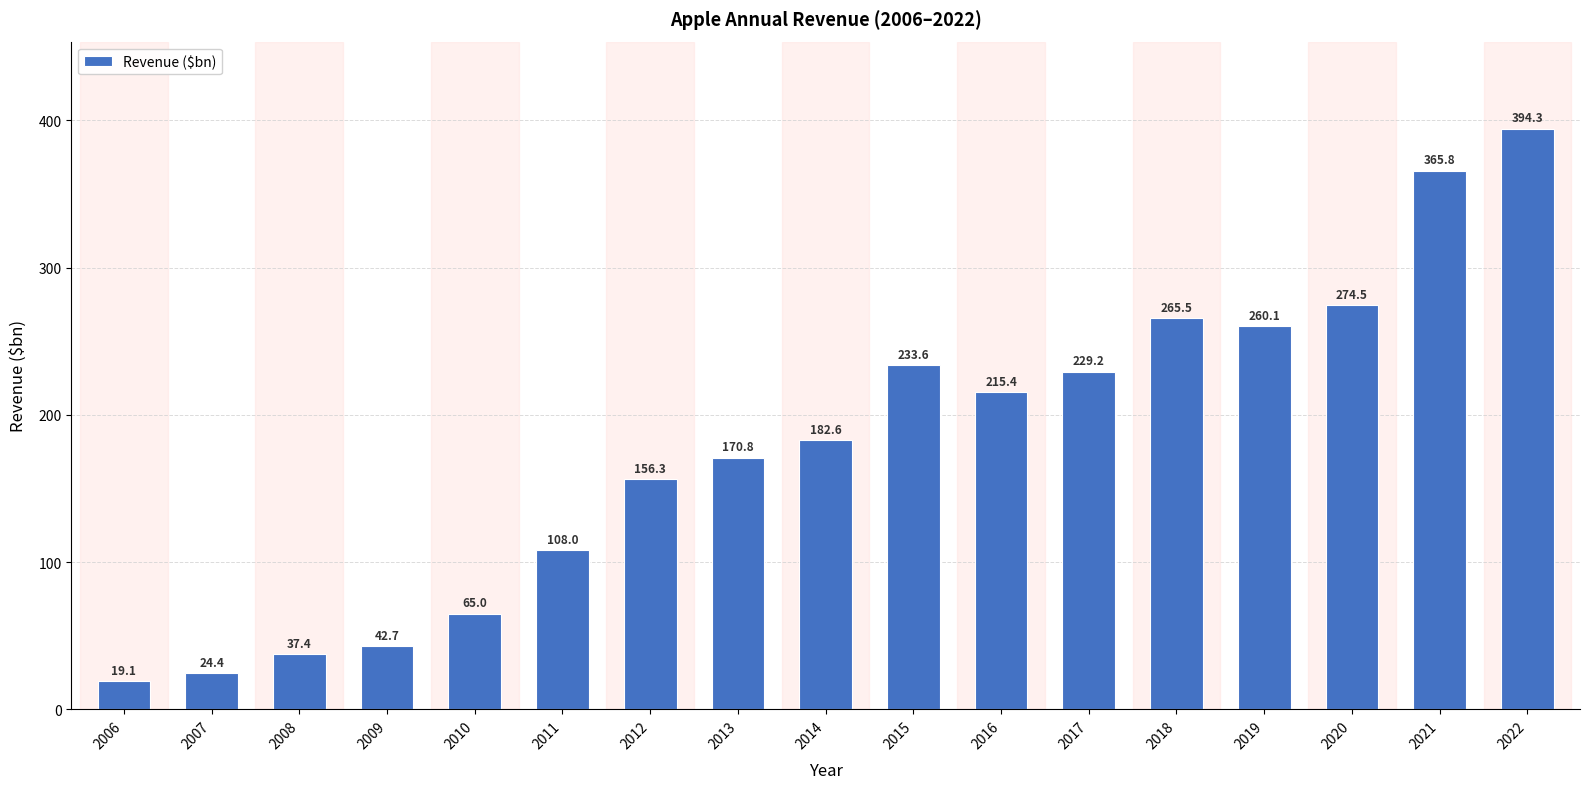

What is the sum of the values at 2007 and 2016?

239.8